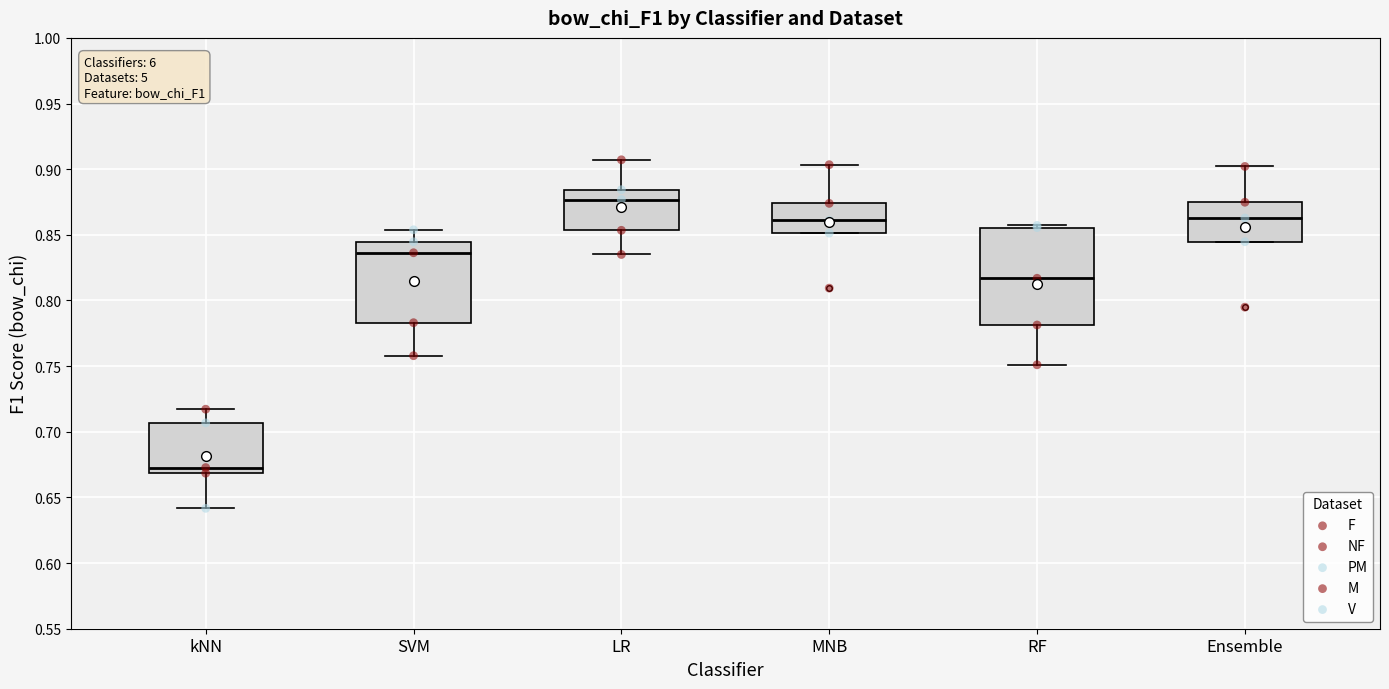

Reading left to right, read every box against the y-axis: the position of its median line, the range the box covers, and the ends of its whiskers. The values are not printed on the chart, so give them approximately, as read against the axis.

kNN: median 0.675, box 0.670 to 0.705, whiskers 0.640 to 0.715
SVM: median 0.835, box 0.785 to 0.845, whiskers 0.760 to 0.855
LR: median 0.875, box 0.855 to 0.885, whiskers 0.835 to 0.905
MNB: median 0.860, box 0.850 to 0.875, whiskers 0.850 to 0.905
RF: median 0.815, box 0.780 to 0.855, whiskers 0.750 to 0.855 (just above the box's upper edge)
Ensemble: median 0.865, box 0.845 to 0.875, whiskers 0.845 to 0.900